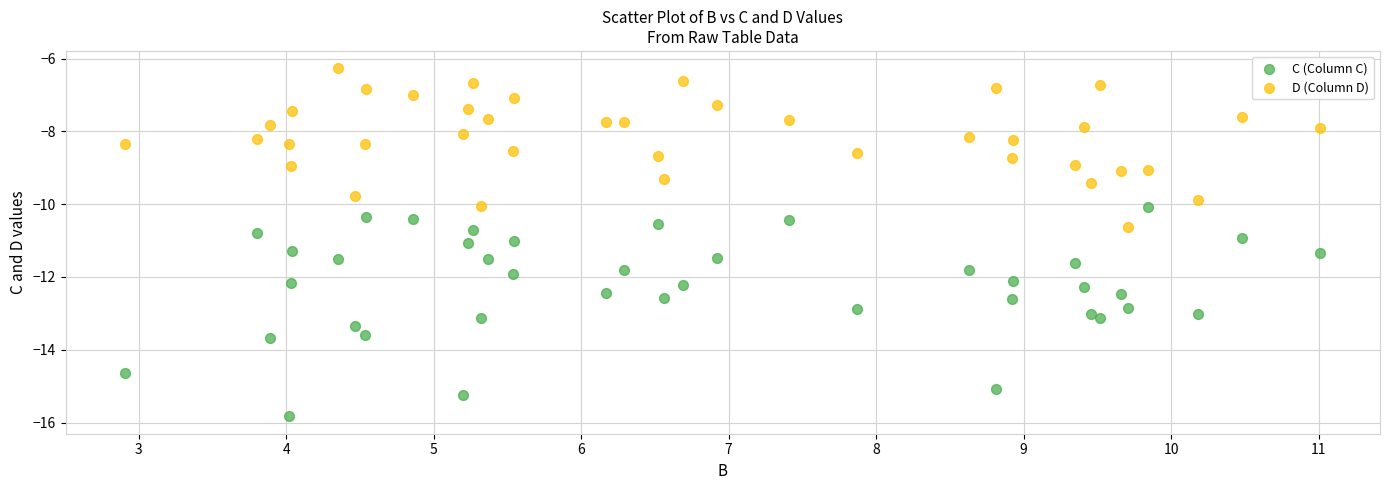

Across all data points, what is the range of X values (max minus min)?

8.1